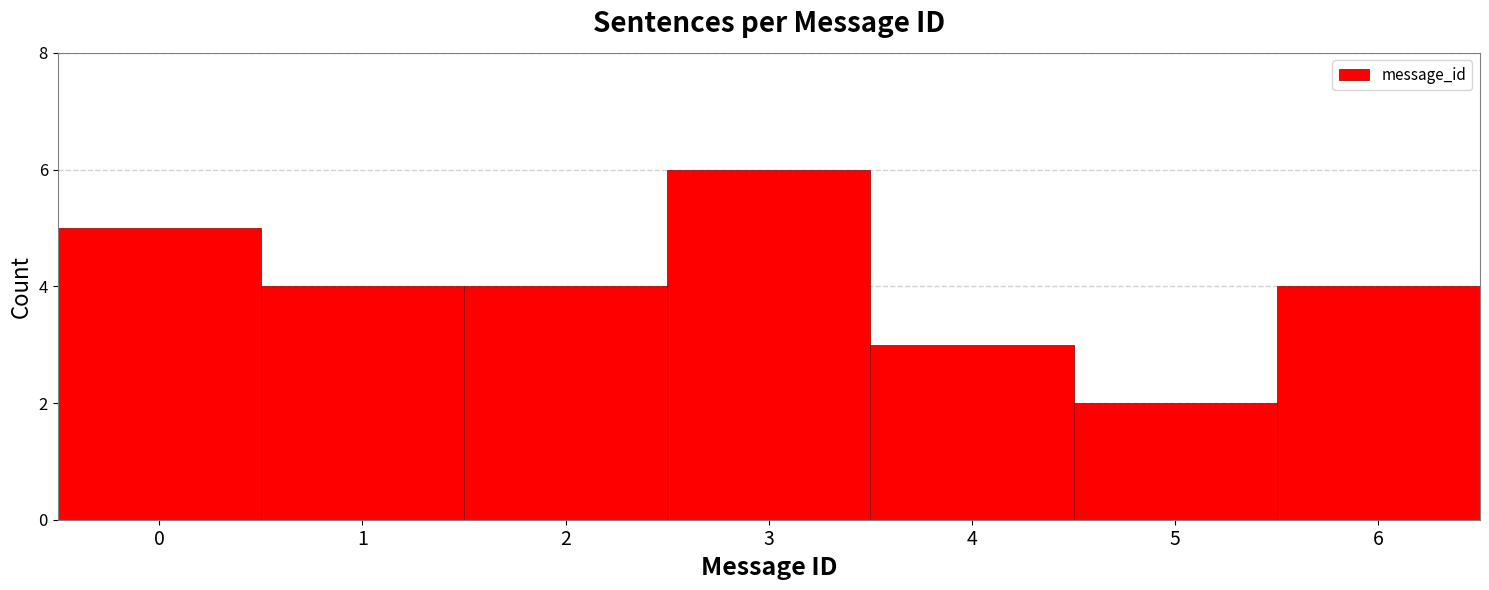

Reading left to right, transcribe this chart: for each bar, give the range it covers on the x-axis and its height. The values are not printed on the chart, so give them approximately, as read against the axis.

-0.5 to 0.5: 5
0.5 to 1.5: 4
1.5 to 2.5: 4
2.5 to 3.5: 6
3.5 to 4.5: 3
4.5 to 5.5: 2
5.5 to 6.5: 4